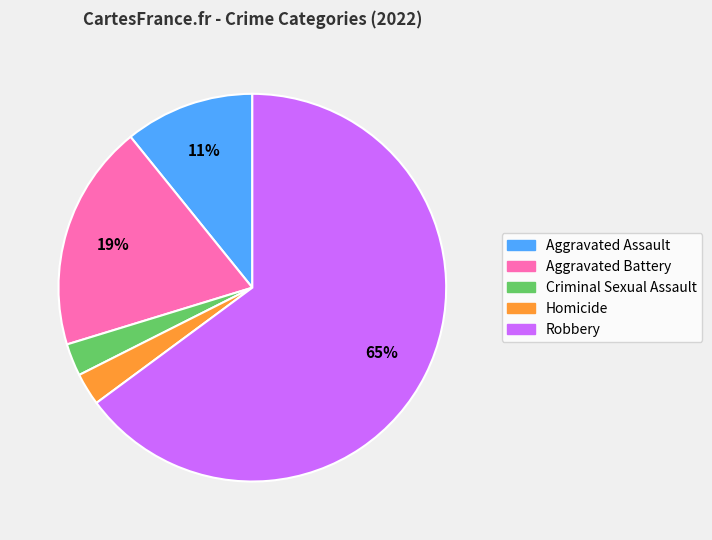

True or false: Aggravated Battery accounts for 19% of the total.

True